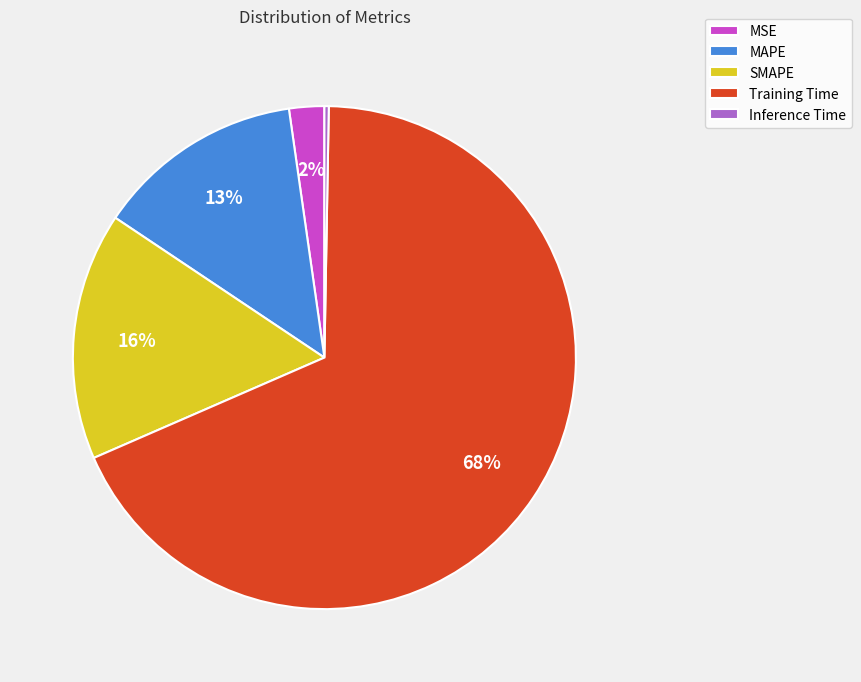

Is it true that Inference Time is 13% of the pie?

False